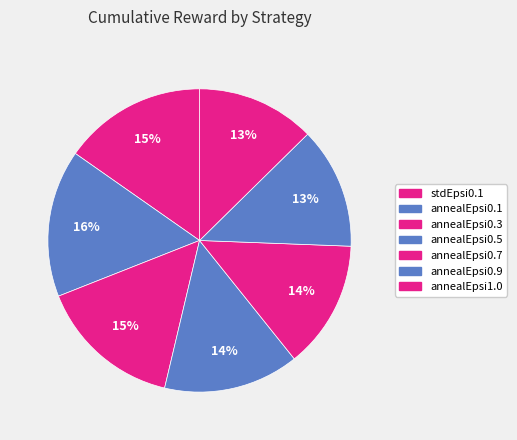

Count the number of slices in the pie.

7